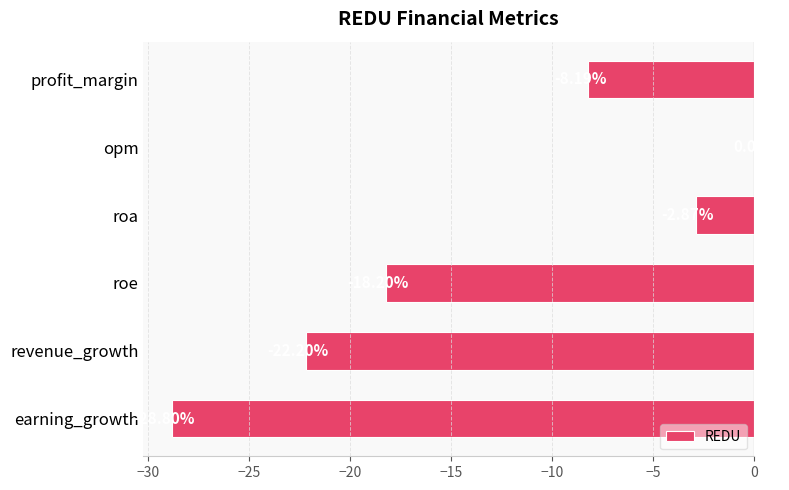

Which has a higher value, earning_growth or roe?

roe